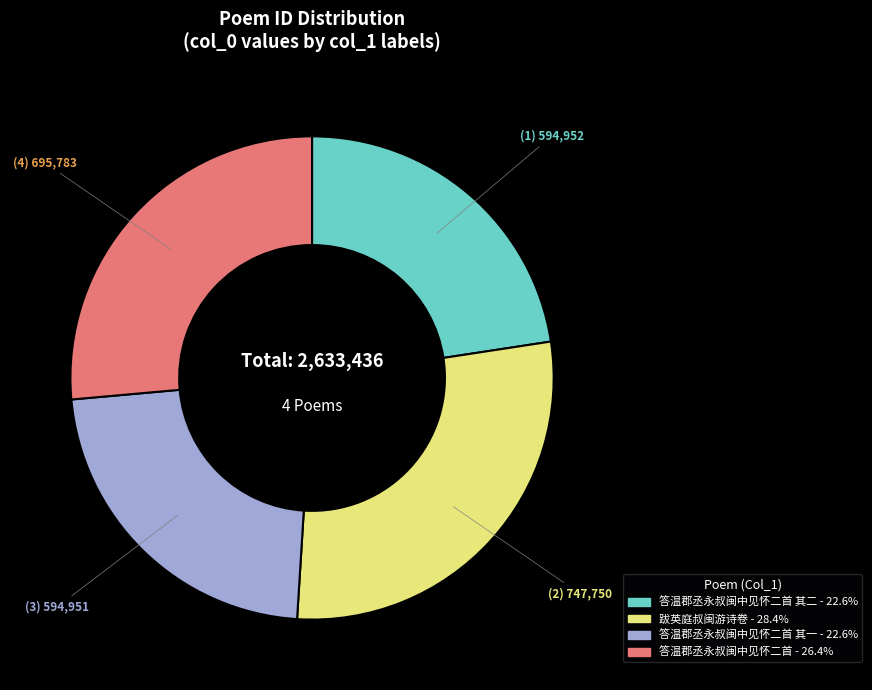

Count the number of slices in the pie.

4